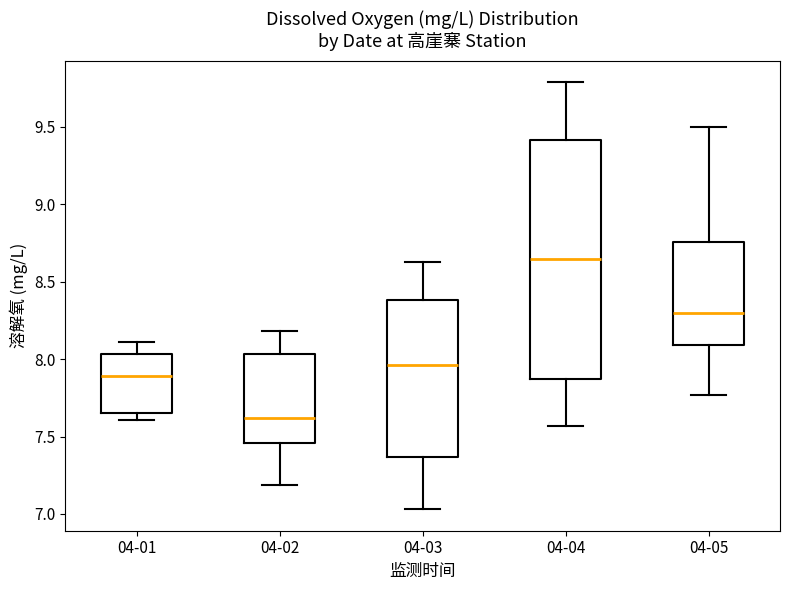

Where does the lower whisker of the box for 04-05 end on the y-axis? The values are not printed on the chart, so give them approximately, as read against the axis.

7.75